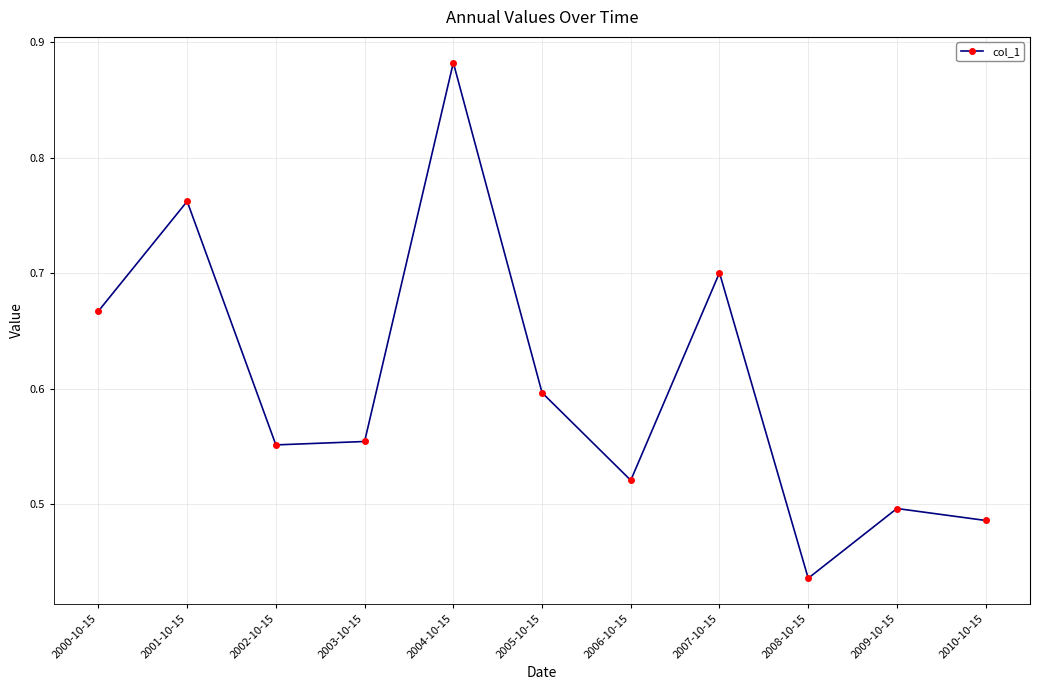

What is the sum of the values at 2001-10-15 and 2009-10-15?

1.3